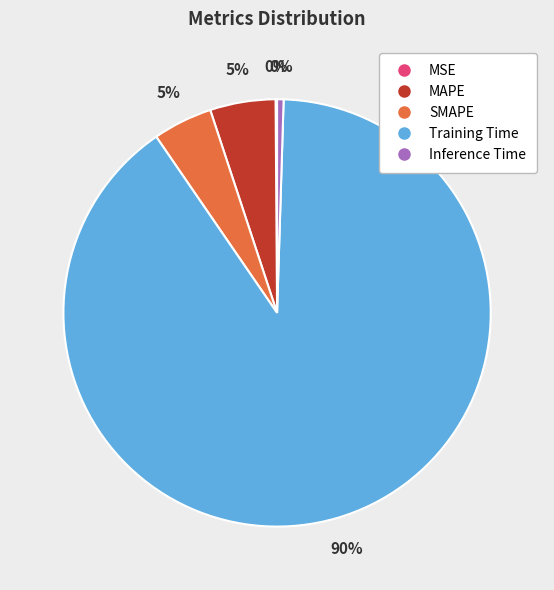

Which category has the biggest portion of the pie?

Training Time